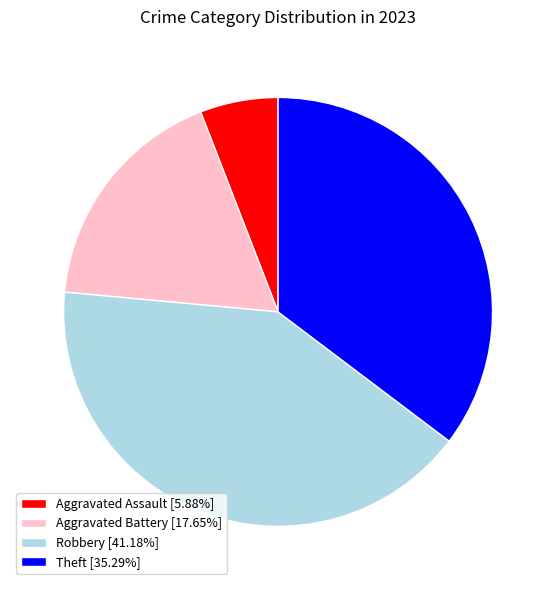

Does any single category account for the majority?

No